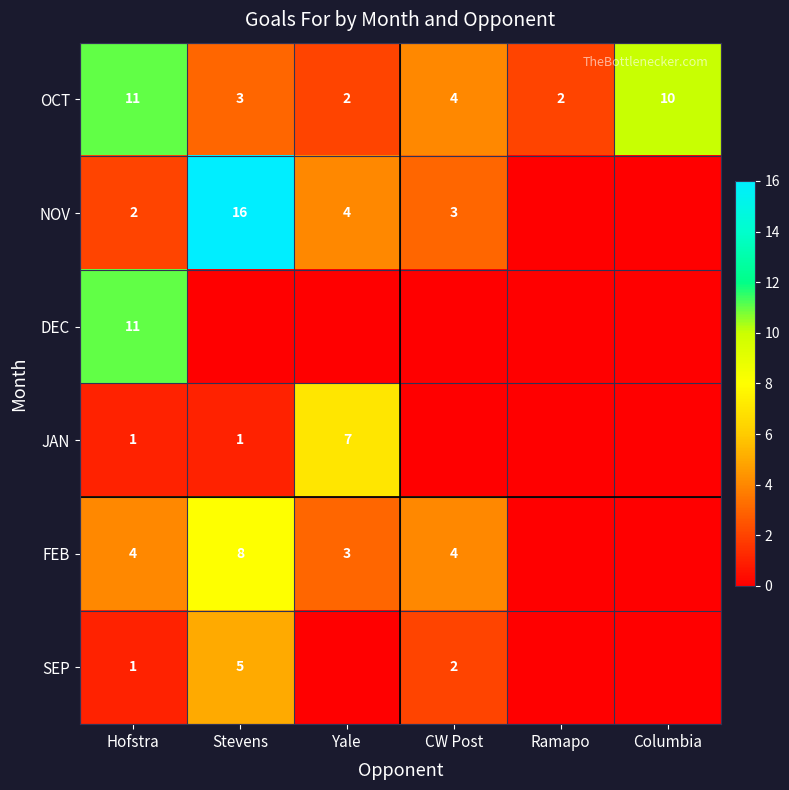

Which category has the highest value in the OCT series?

Hofstra